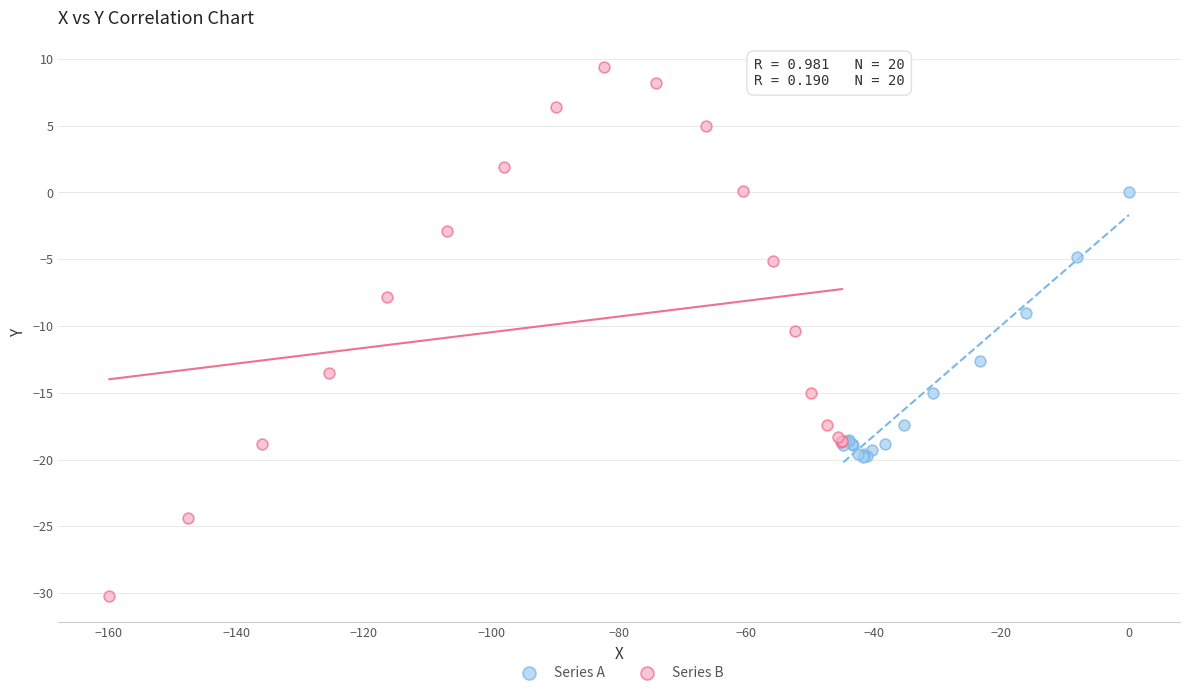

Which series has the largest Y range (max minus min)?

Series B